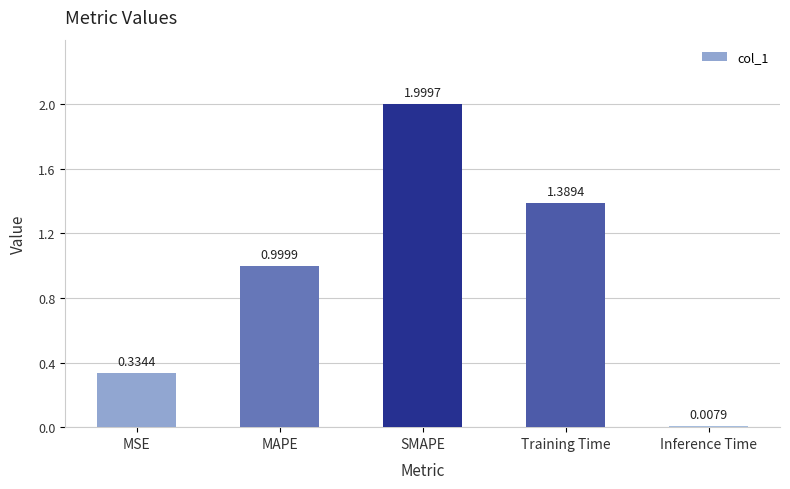

Where is the data nearest to the value 1?

MAPE